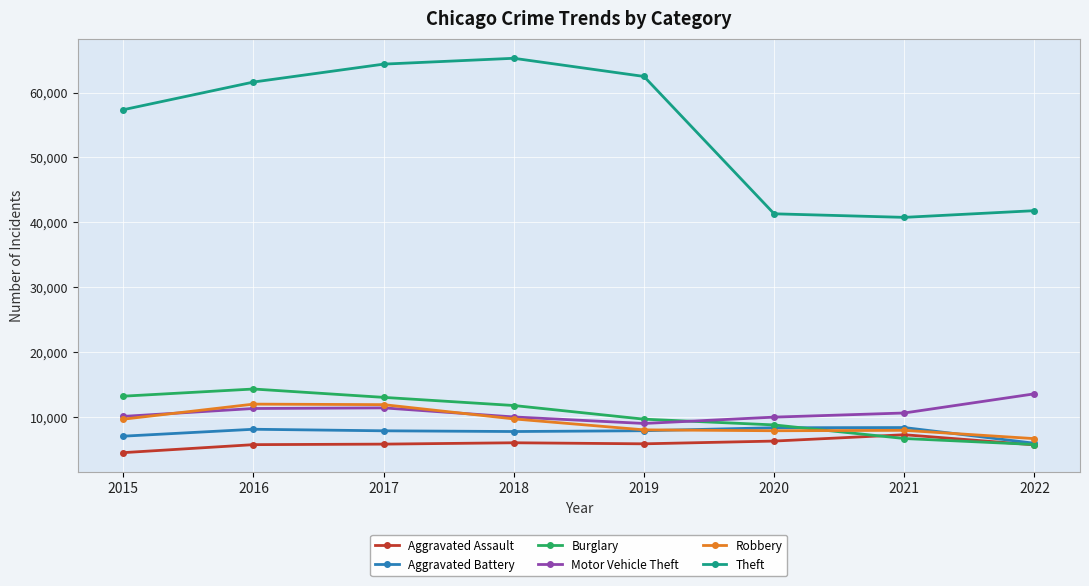

What is the difference between the maximum and minimum values in the Aggravated Assault series?

2761